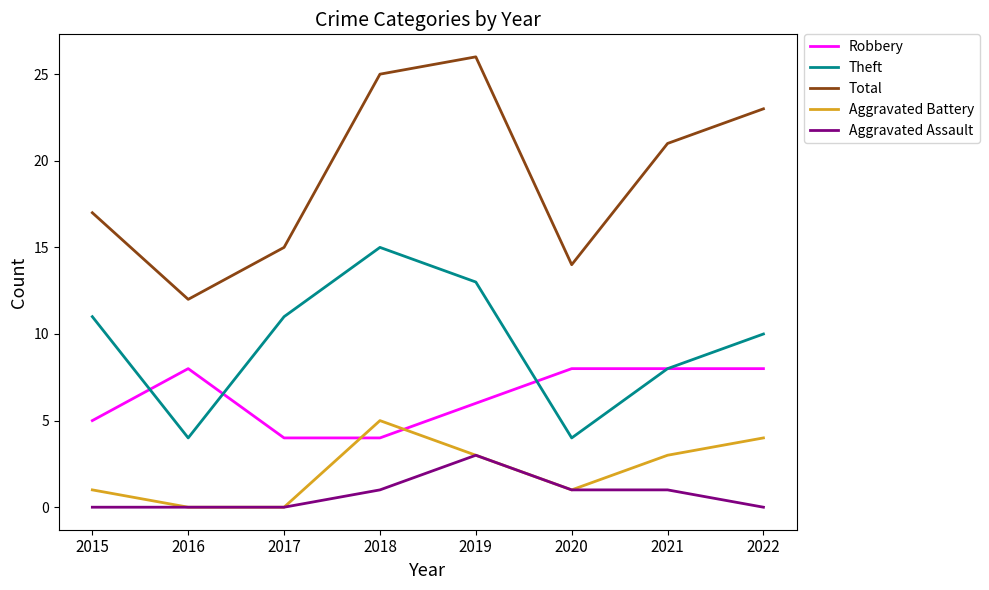

Count the number of data series in this chart.

5